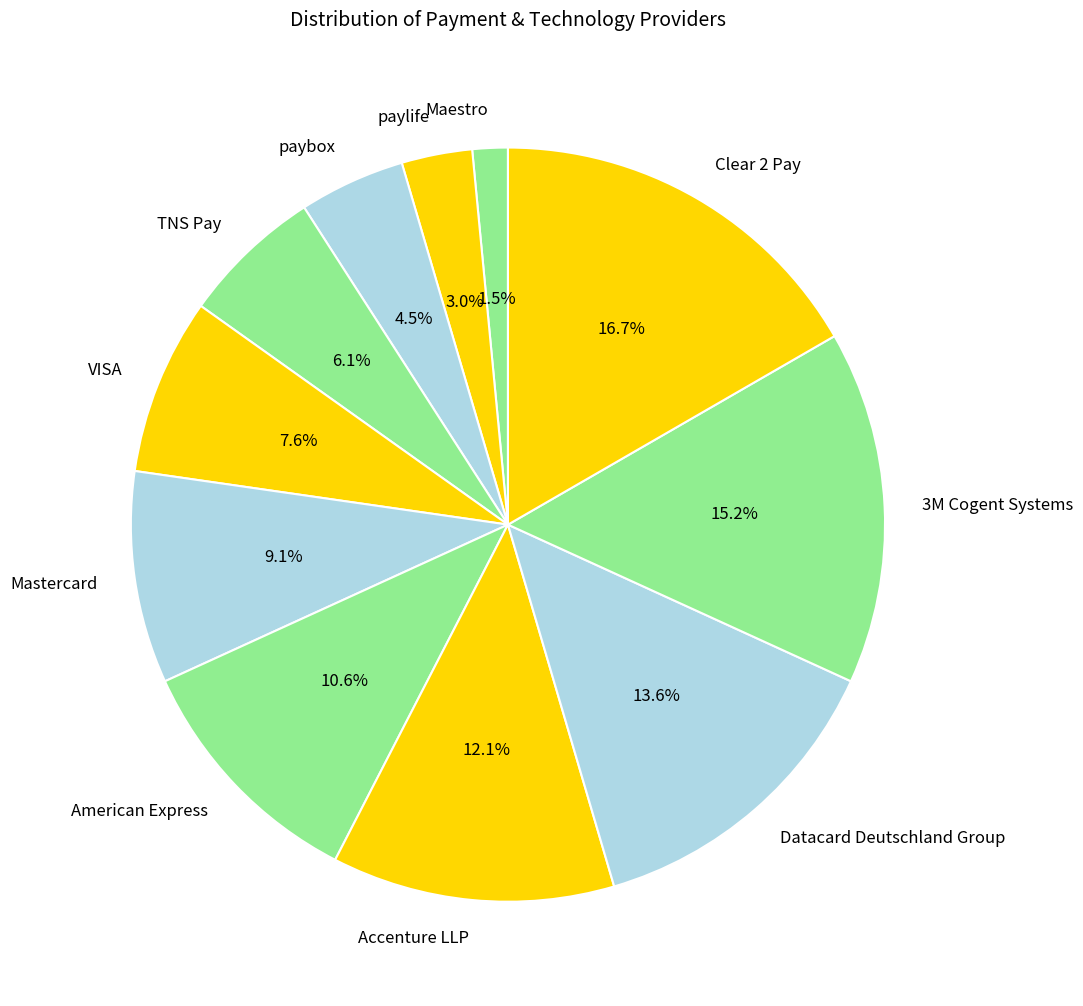

To the nearest percent, what portion does American Express represent?

11%